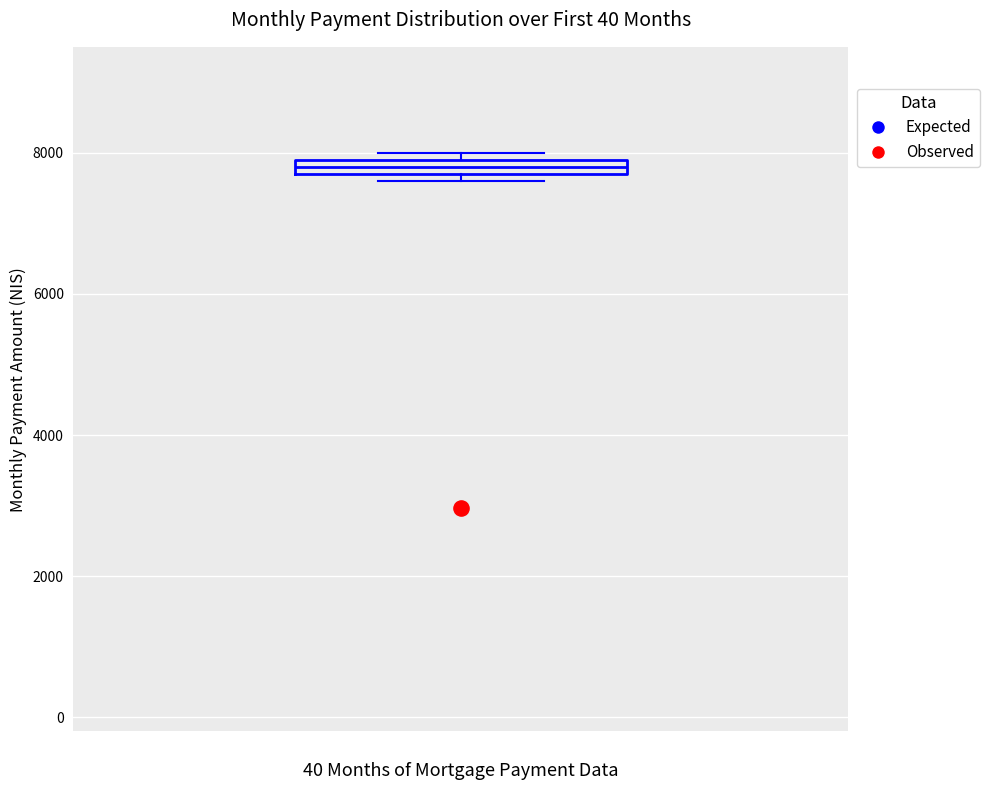

Where is the upper edge of the box on the y-axis? The values are not printed on the chart, so give them approximately, as read against the axis.

8000